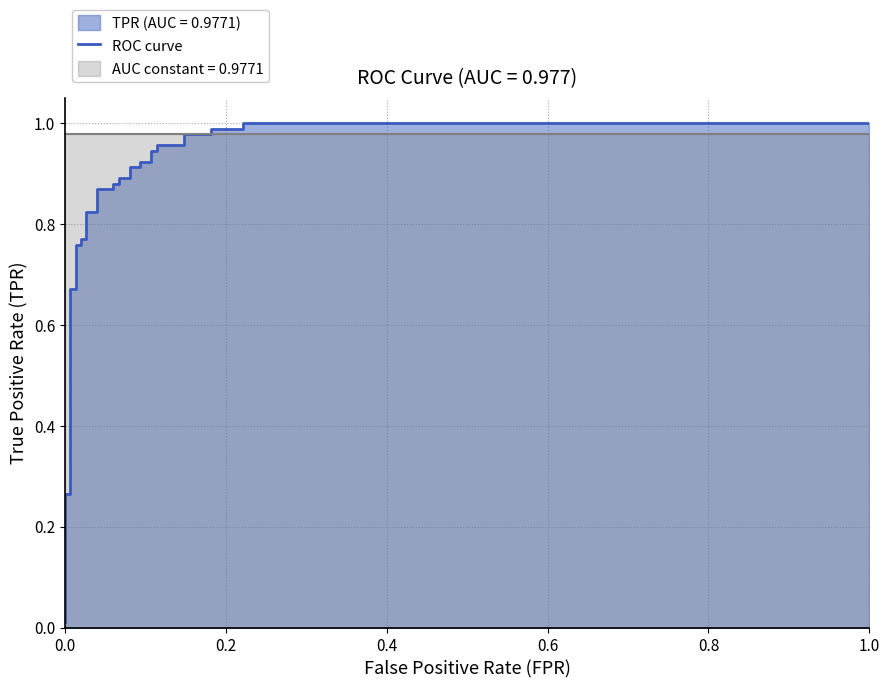

Does the chart display data point markers on the line(s)?

No